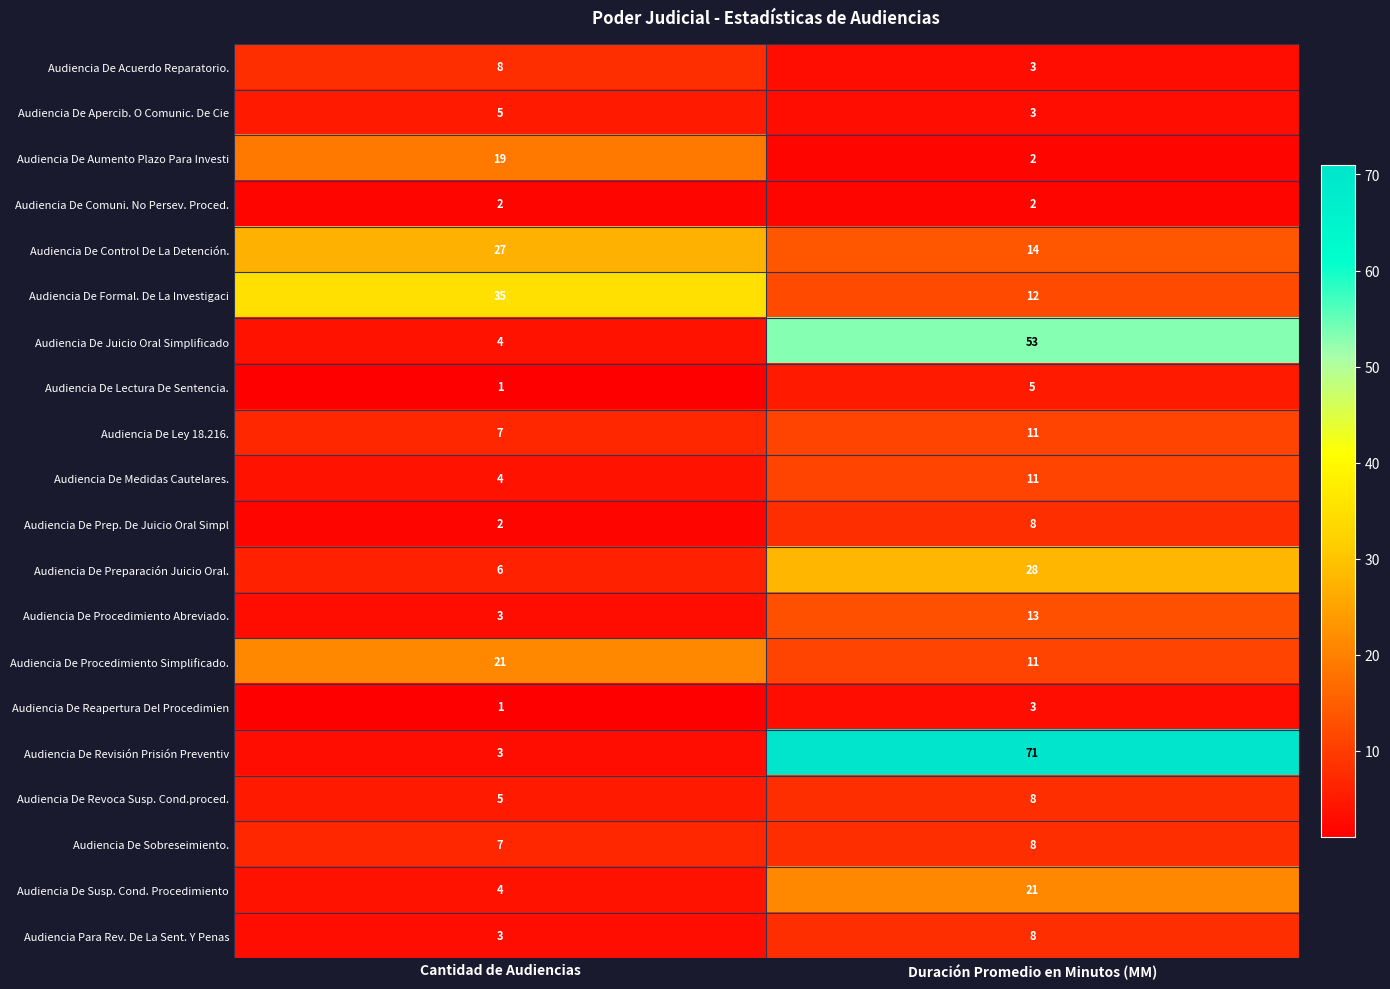

How many data points does each series have?

2